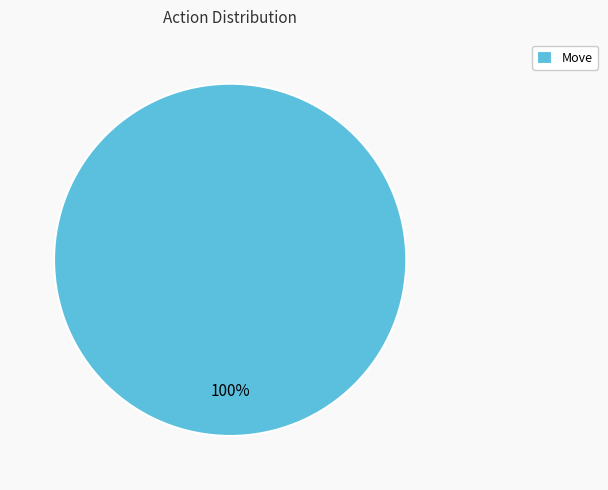

Is it true that Move is 89% of the pie?

False